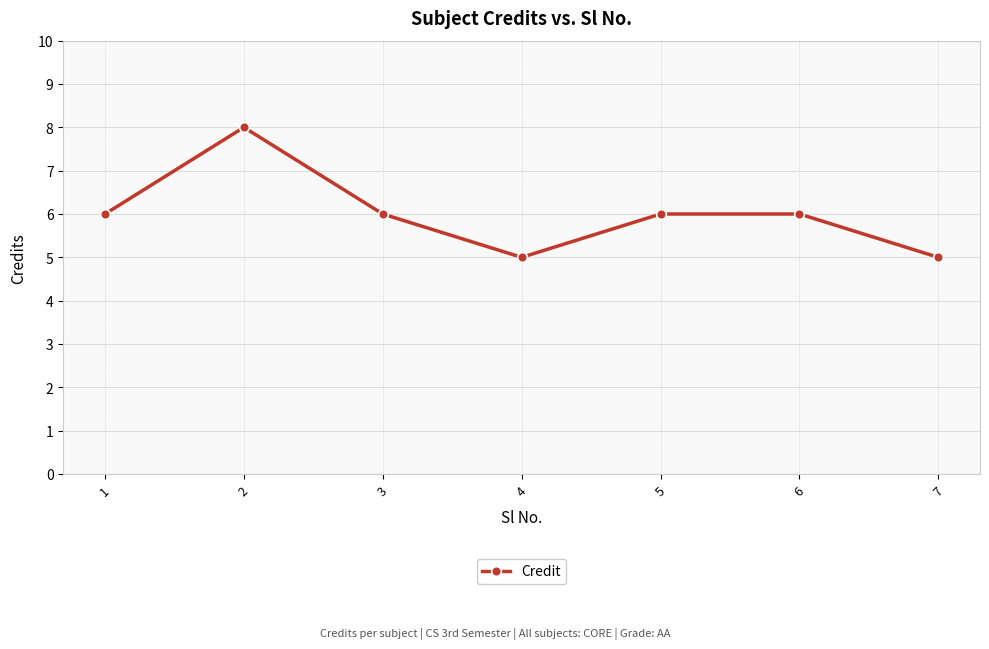

Where is the first local minimum?

4